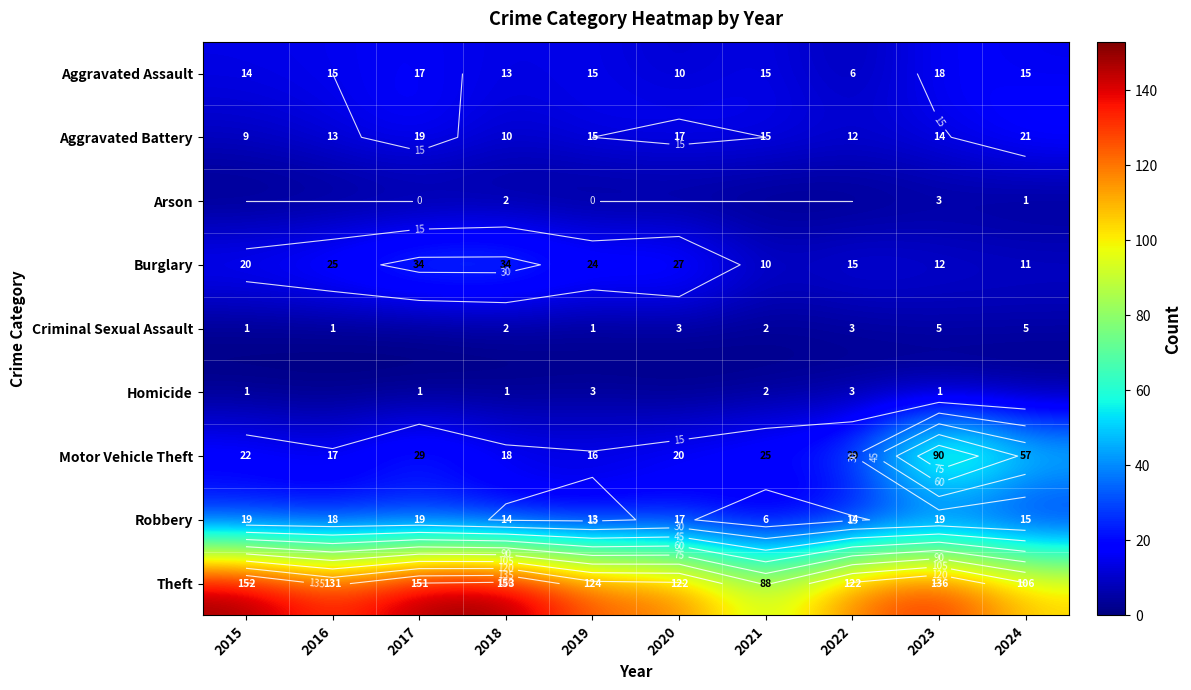

What is the difference between the maximum and minimum values in the Burglary series?

24